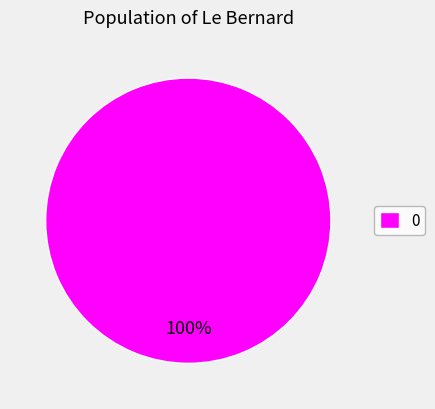

Is there any slice that represents more than half of the pie?

Yes